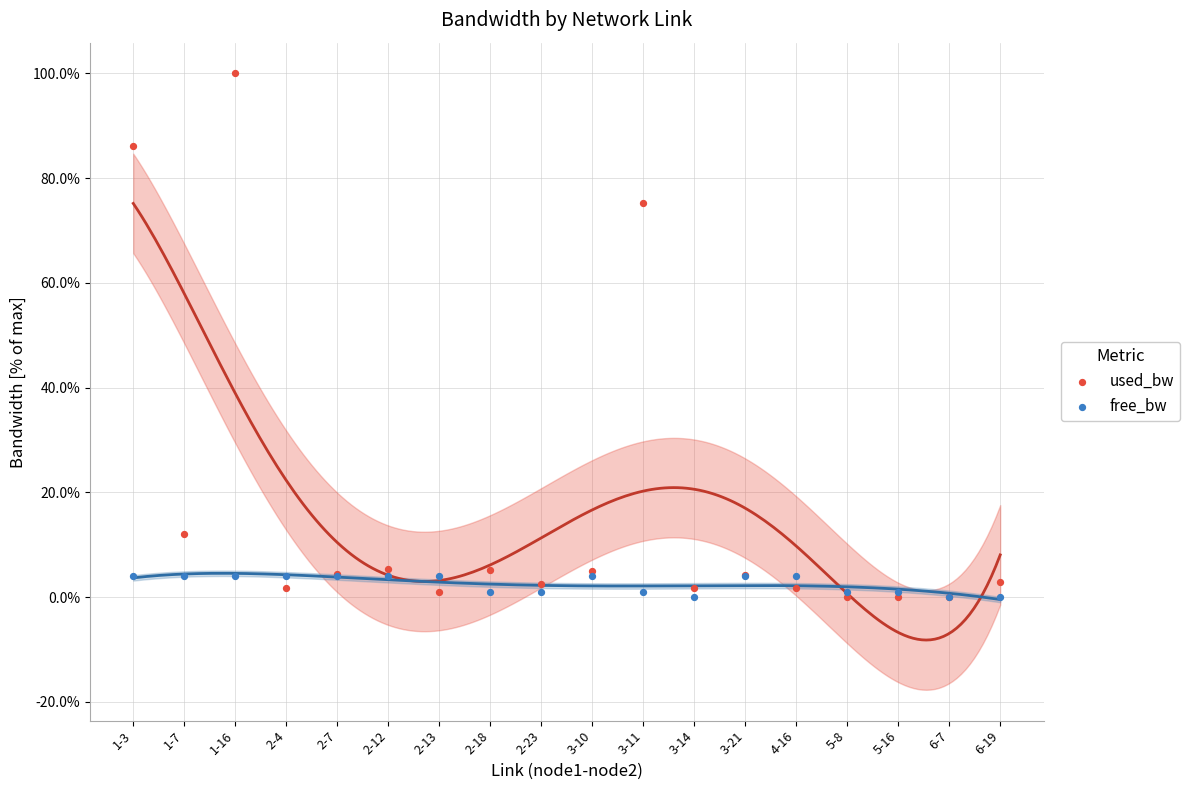

Across all series, what Y value is closest to 50?

75.2